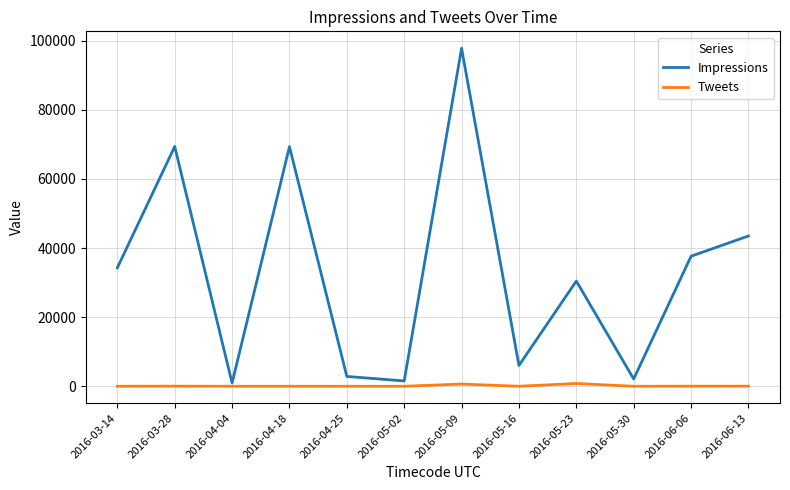

Where is Impressions nearest to the value 49376?

2016-06-13